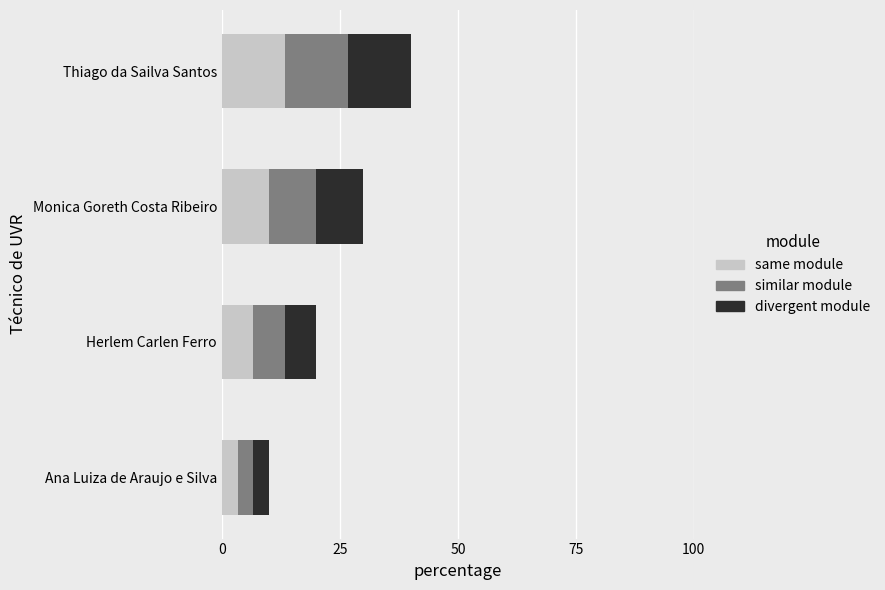

True or false: same module has a value of 13.3 at Thiago da Sailva Santos.

True